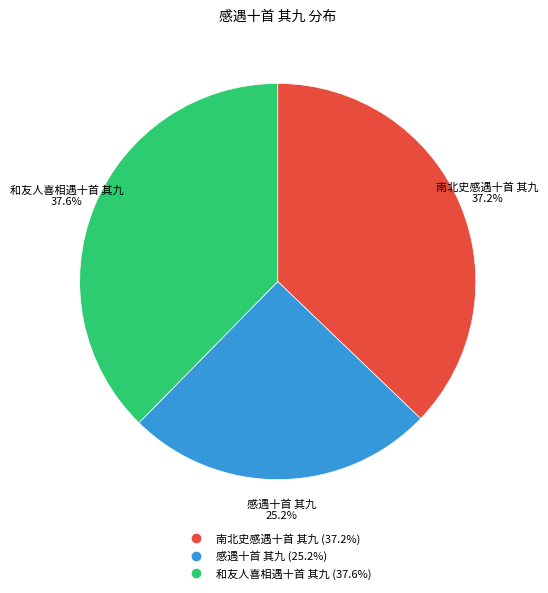

Is 和友人喜相遇十首 其九 the majority of the pie?

No